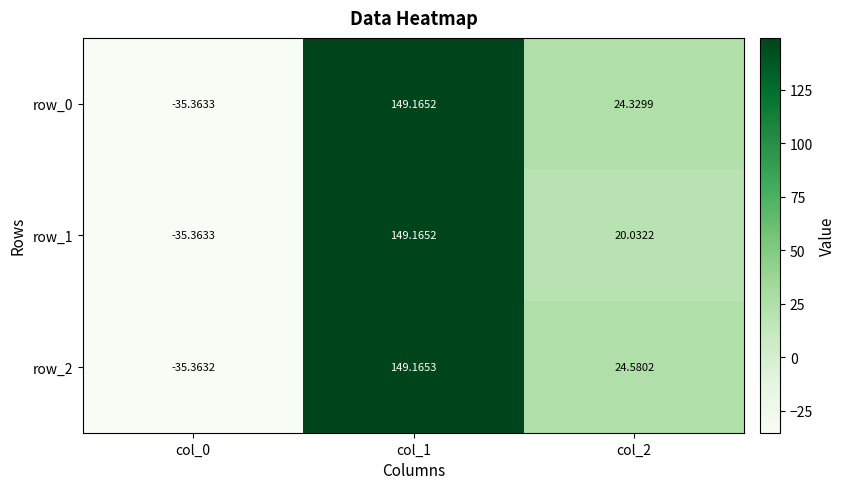

How many series are shown in this chart?

3